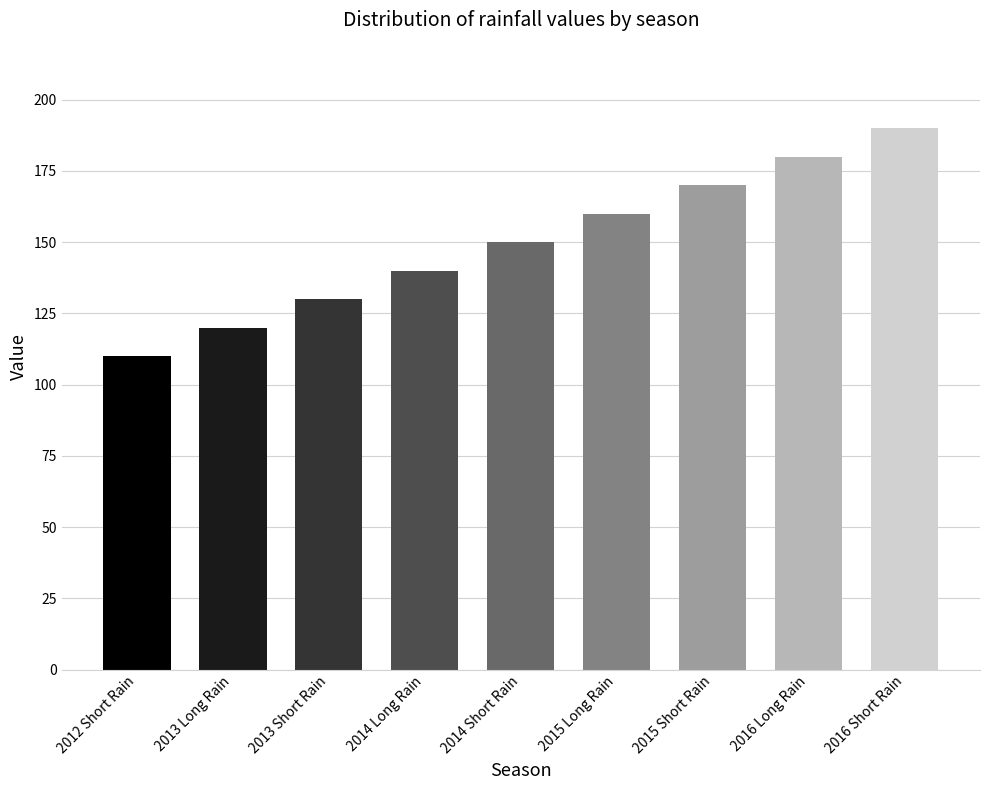

What is the difference between the values at 2016 Long Rain and 2012 Short Rain?

70